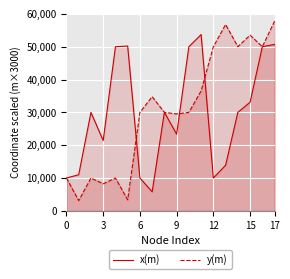

Rank the series at 12 from highest to lowest value.

y(m), x(m)